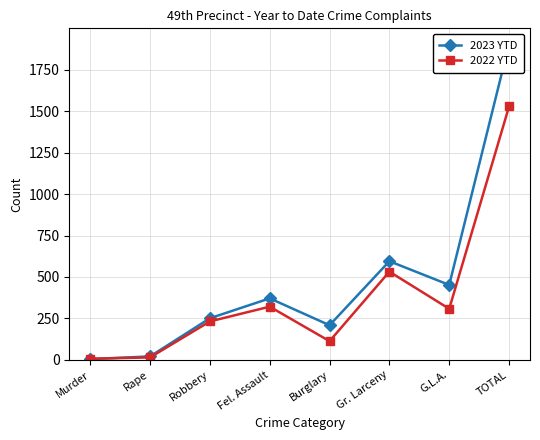

At which category does 2022 YTD reach its first local peak?

Fel. Assault